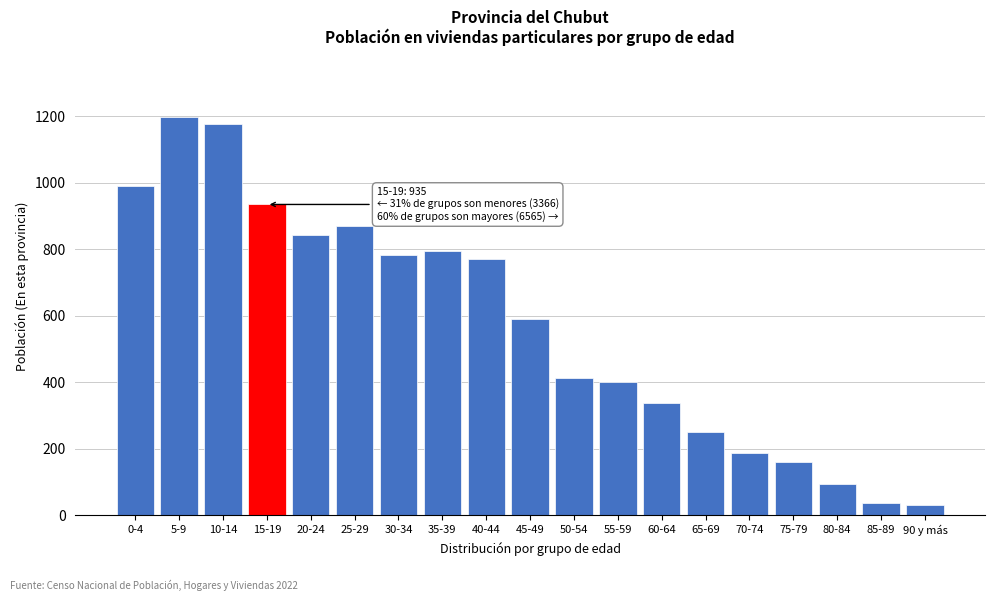

Reading left to right, extract all data points from this chart.

0-4=990	5-9=1198	10-14=1178	15-19=935	20-24=842	25-29=870	30-34=783	35-39=795	40-44=772	45-49=590	50-54=413	55-59=400	60-64=339	65-69=251	70-74=189	75-79=159	80-84=94	85-89=37	90 y más=31